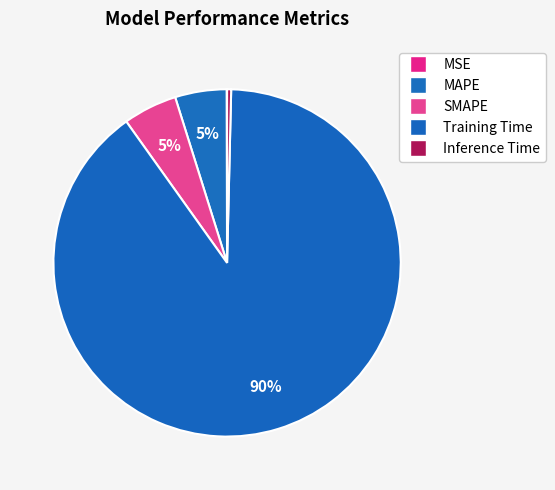

Does Training Time account for over 50% of the chart?

Yes